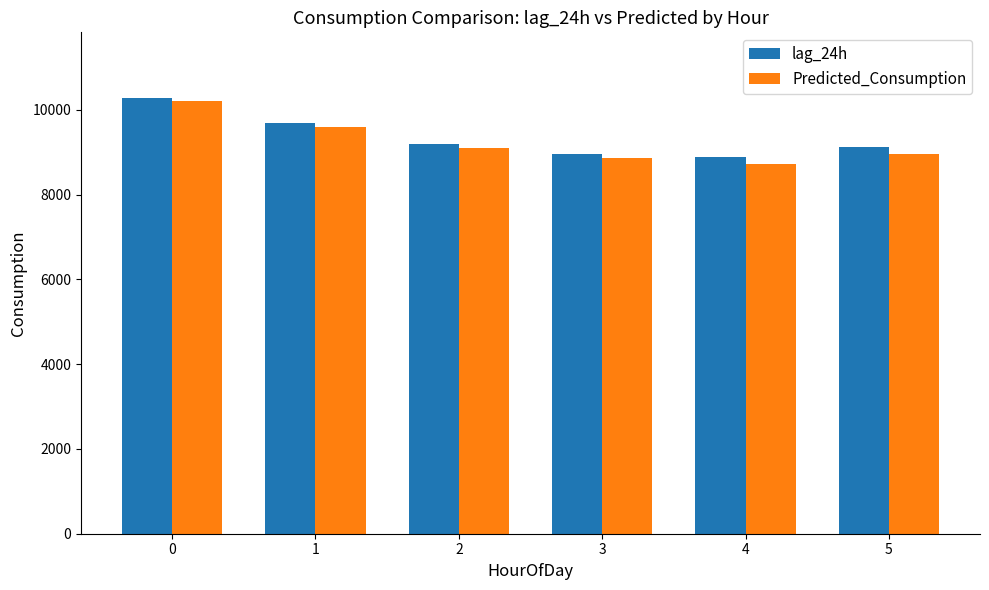

Reading right to left, list all the values displayed in this chart.

lag_24h: 5=9126.0	4=8898.0	3=8948.0	2=9203.0	1=9695.0	0=10286.0
Predicted_Consumption: 5=8953.0	4=8732.6	3=8861.7	2=9097.6	1=9598.0	0=10212.4